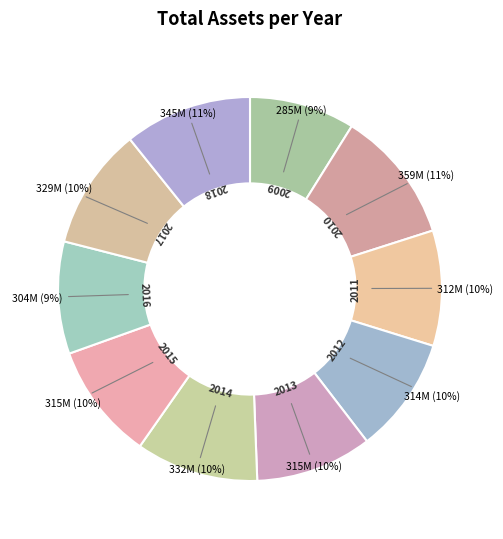

How many slices are in this pie chart?

10